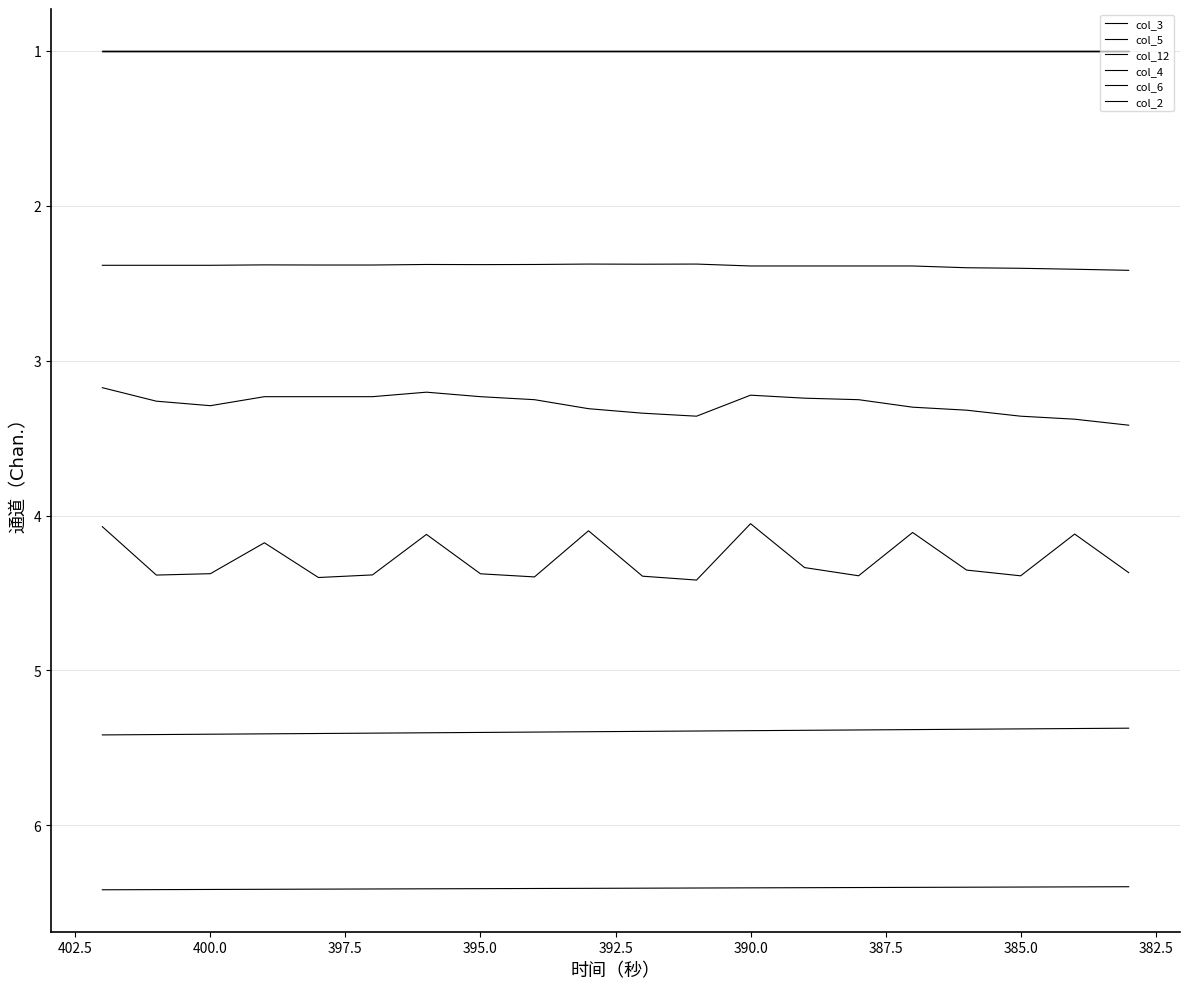

What is the average value of the col_3 series?

6.5